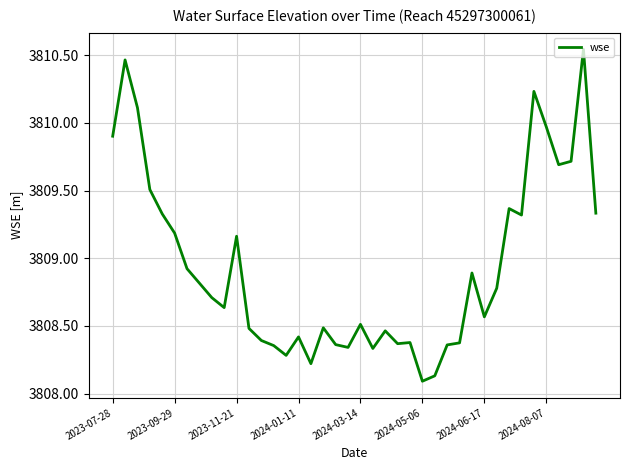

What is the difference between the maximum and minimum values?

2.5